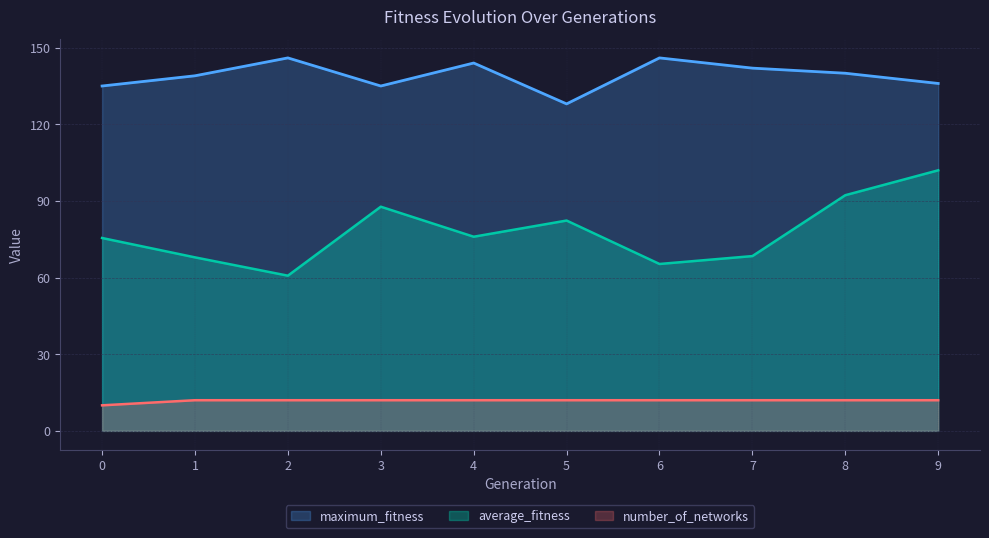

The value of number_of_networks at 5 is 12.0. True or false?

True